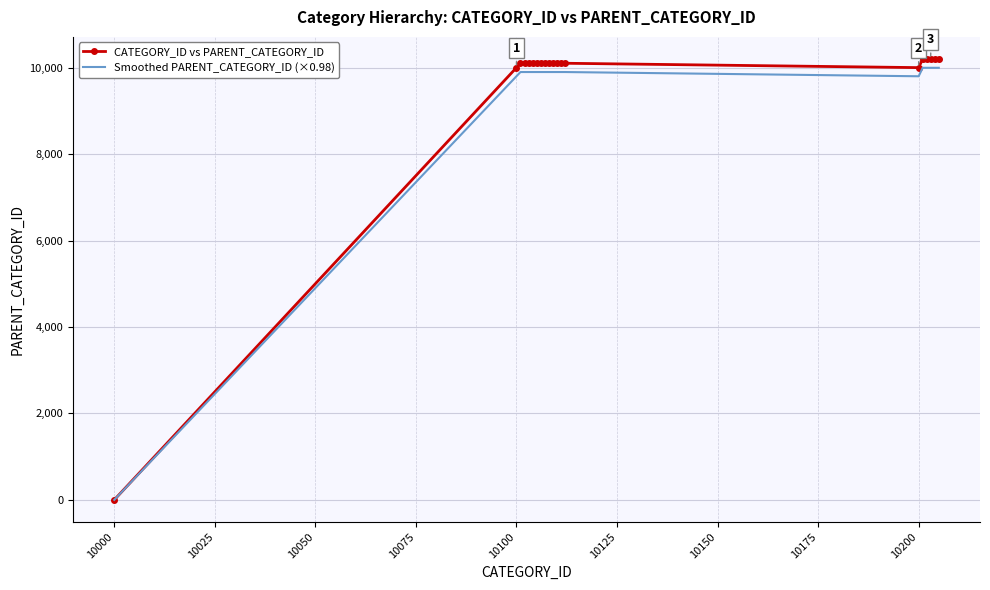

What are all the series names shown in the legend?

CATEGORY_ID vs PARENT_CATEGORY_ID, Smoothed PARENT_CATEGORY_ID (×0.98)